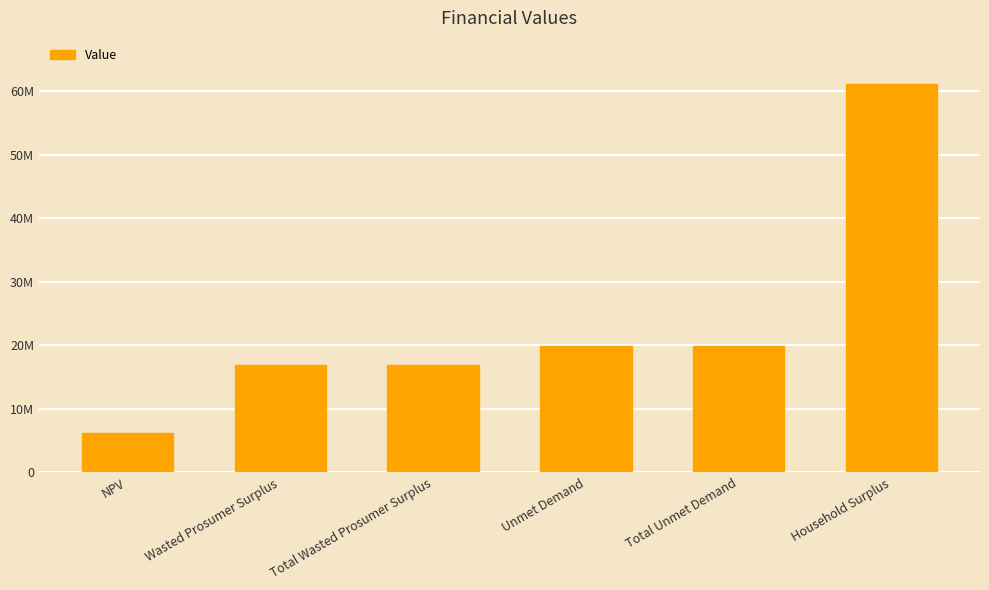

Reading left to right, what are all the values shown in this chart?

NPV=6165780.4	Wasted Prosumer Surplus=16830878.9	Total Wasted Prosumer Surplus=16830878.9	Unmet Demand=19914228.5	Total Unmet Demand=19914228.5	Household Surplus=61083325.8